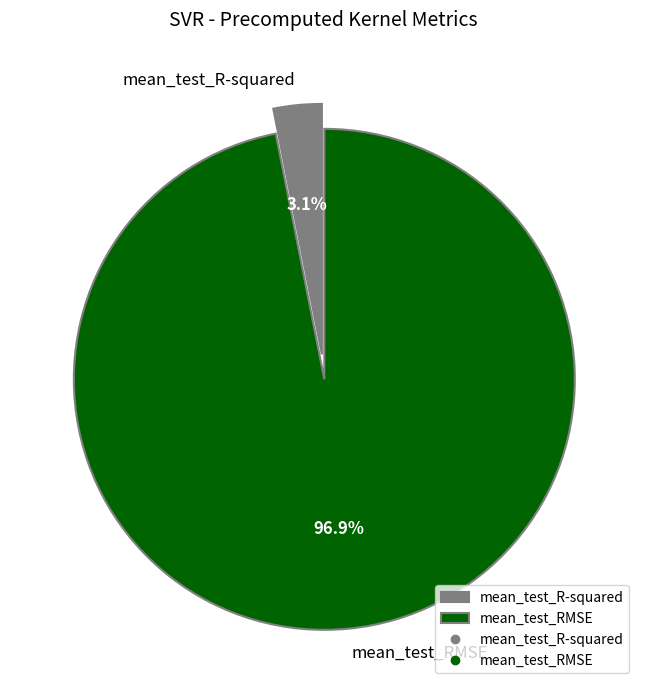

To the nearest percent, what is the average slice percentage?

50%